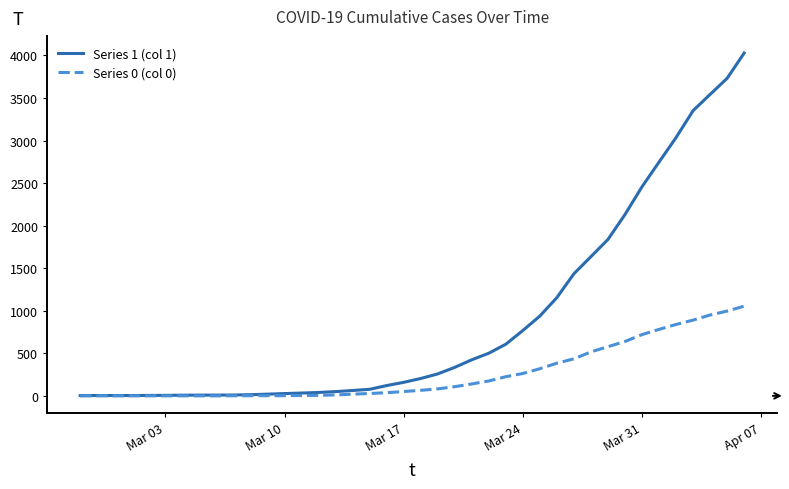

Which series has the largest range (max minus min)?

Series 1 (col 1)